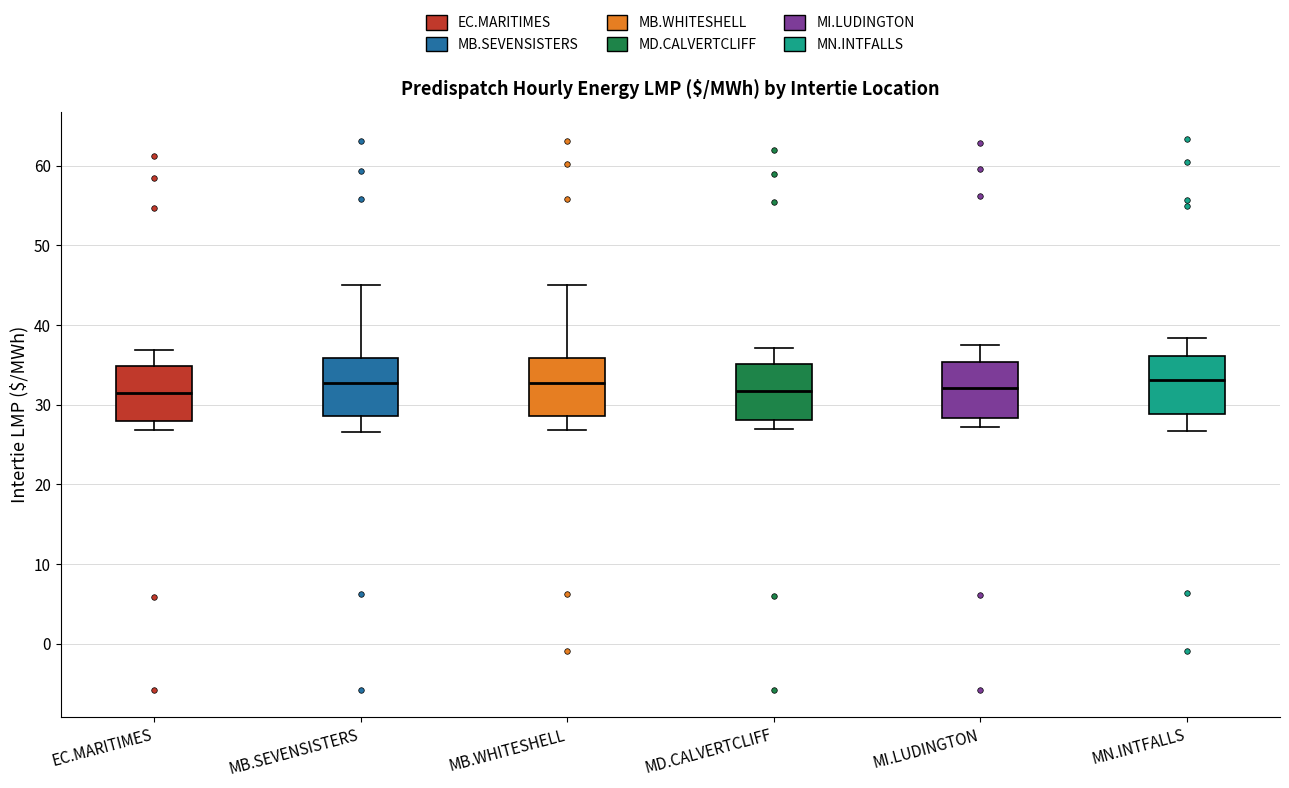

Reading left to right, read every box against the y-axis: the position of its median line, the range the box covers, and the ends of its whiskers. The values are not printed on the chart, so give them approximately, as read against the axis.

EC.MARITIMES: median 31, box 28 to 35, whiskers 27 to 37
MB.SEVENSISTERS: median 33, box 29 to 36, whiskers 27 to 45
MB.WHITESHELL: median 33, box 29 to 36, whiskers 27 to 45
MD.CALVERTCLIFF: median 32, box 28 to 35, whiskers 27 to 37
MI.LUDINGTON: median 32, box 28 to 35, whiskers 27 to 37
MN.INTFALLS: median 33, box 29 to 36, whiskers 27 to 38